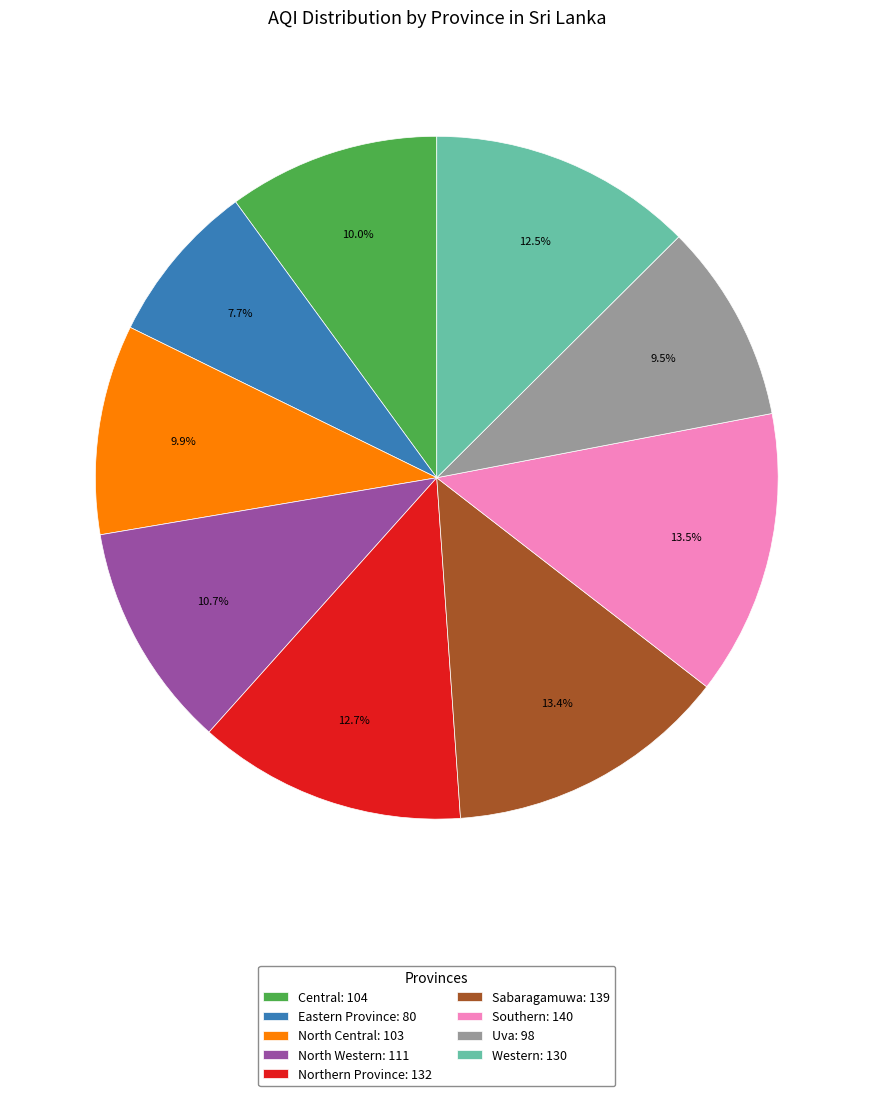

To the nearest percent, what is the difference between the Northern Province and Southern slice percentages?

1%